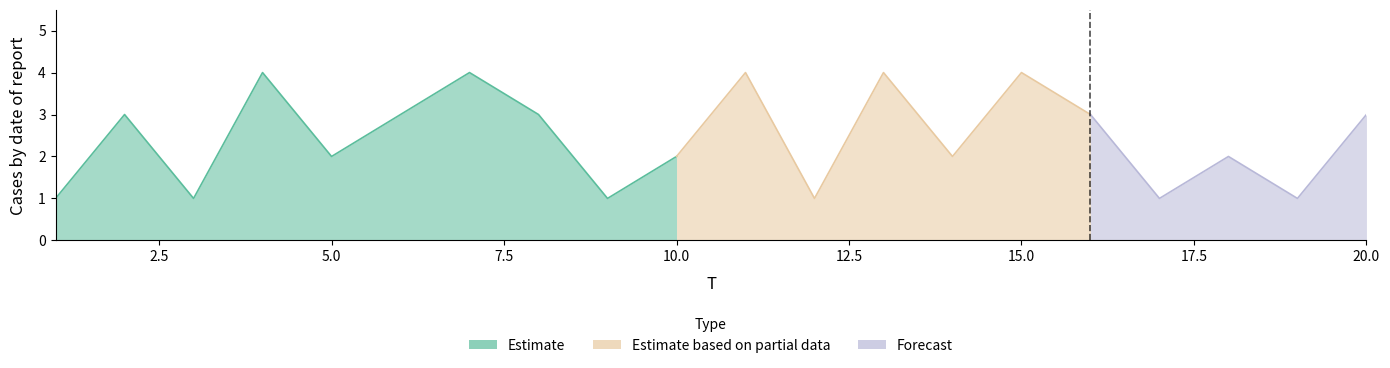

What is the sum of the values at 4 and 14?

6